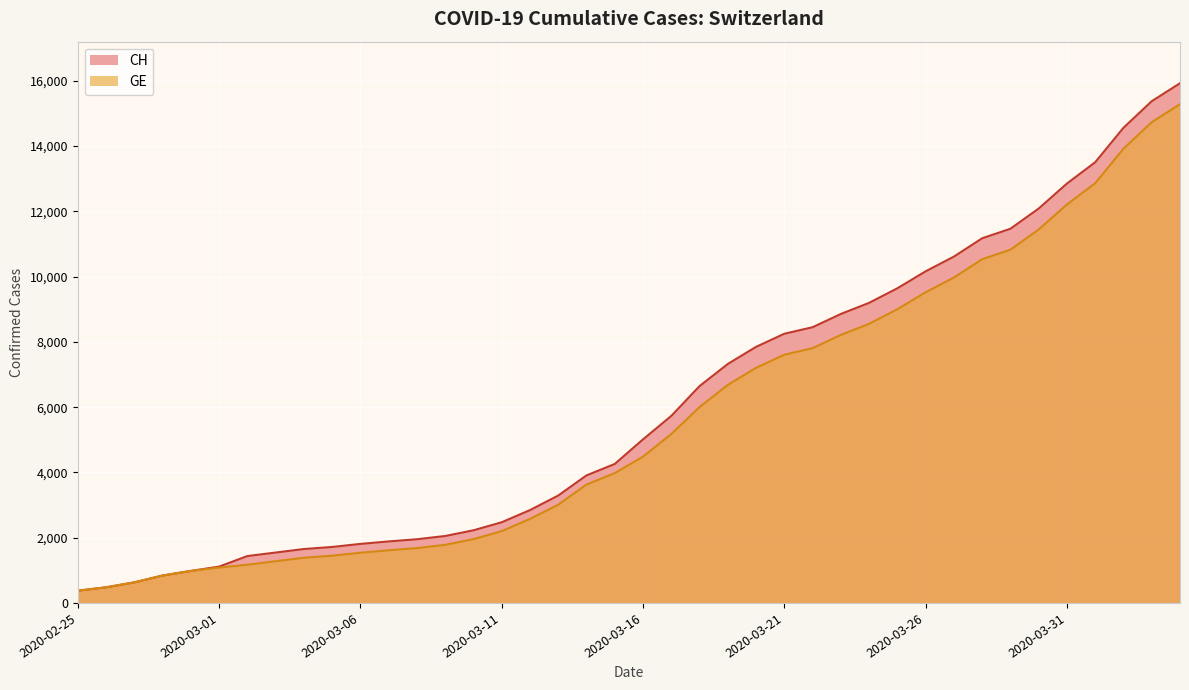

At how many categories does at least one series exceed 6356?

18